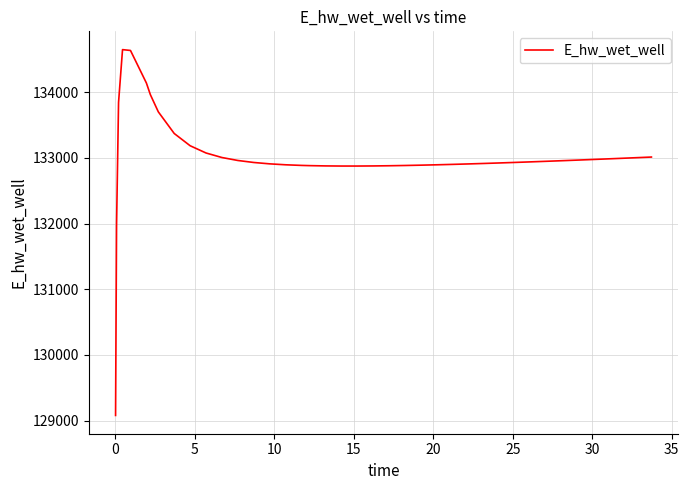

What is the maximum value shown in the chart?

134649.2